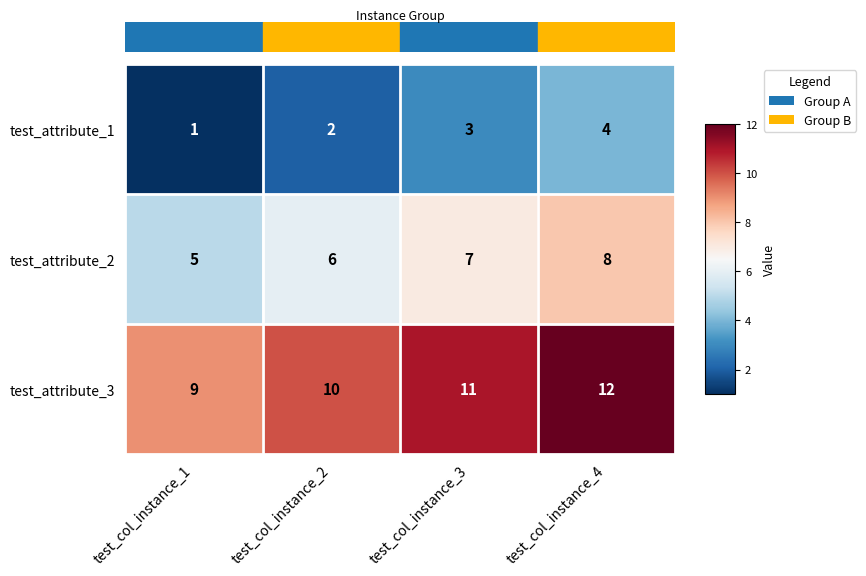

The test_attribute_1 series shows 4 at test_col_instance_4. True or false?

True